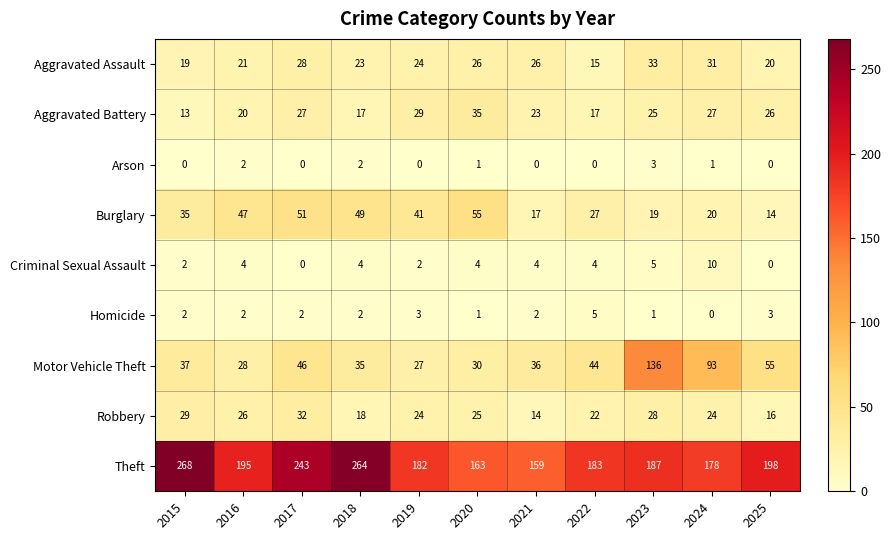

Rank the series by their maximum value, from lowest to highest.

Arson, Homicide, Criminal Sexual Assault, Robbery, Aggravated Assault, Aggravated Battery, Burglary, Motor Vehicle Theft, Theft